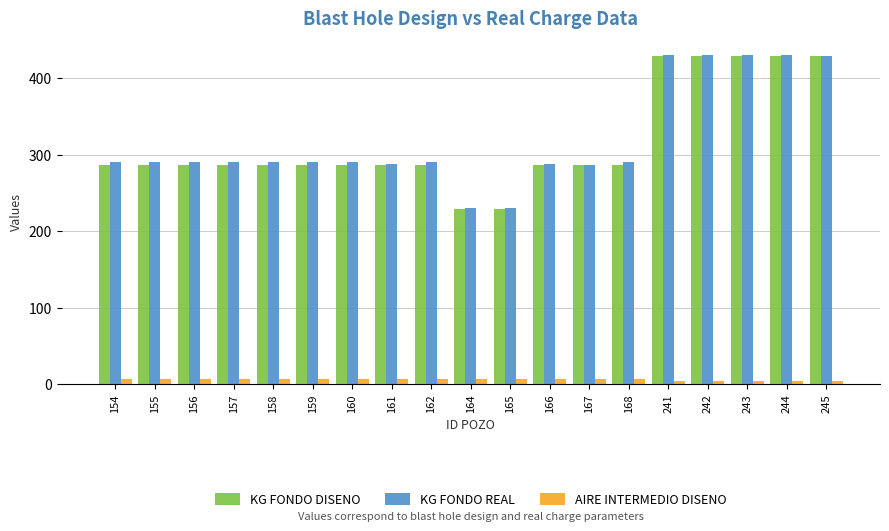

The KG FONDO DISENO series shows 429.0 at 245. True or false?

True